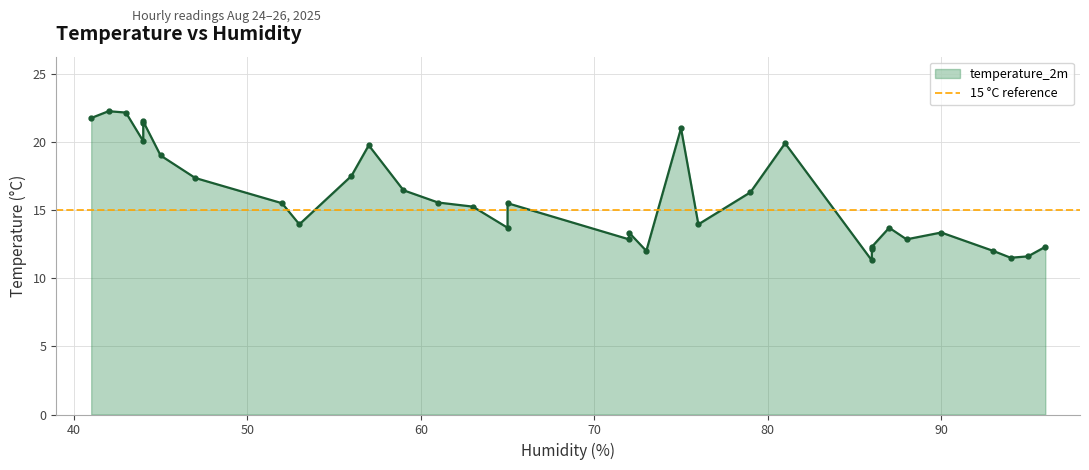

Which has a higher value, 63 or 52?

52